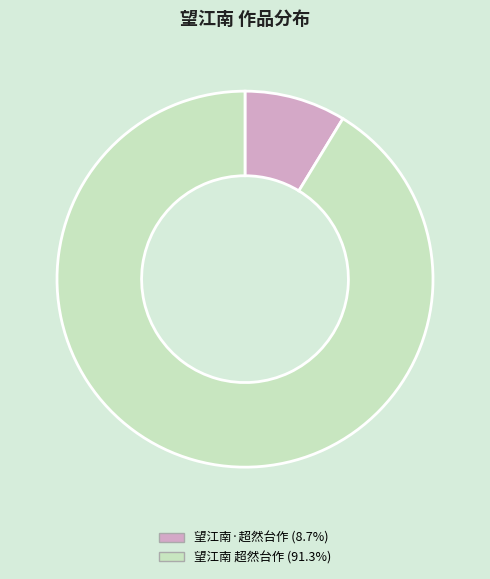

What is the ratio of the value at 望江南 超然台作 to the value at 望江南·超然台作?

10.5